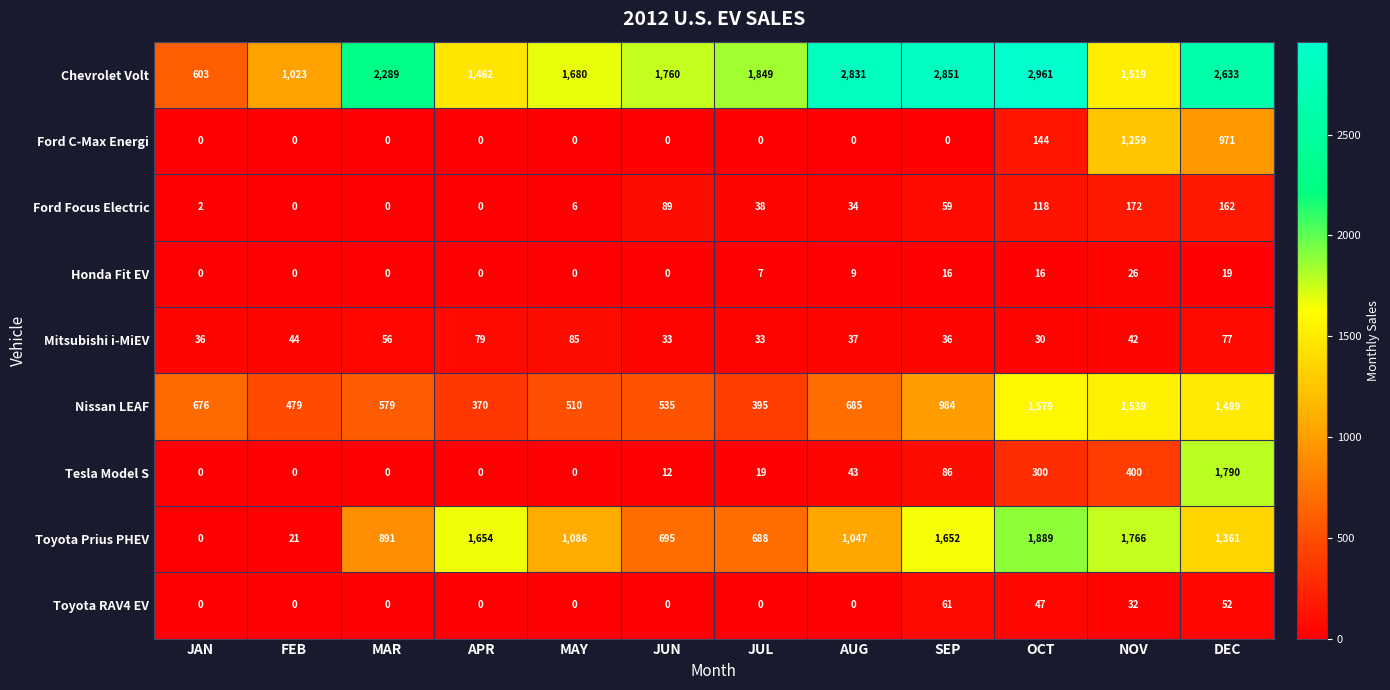

What is the total value across all series at AUG?

4686